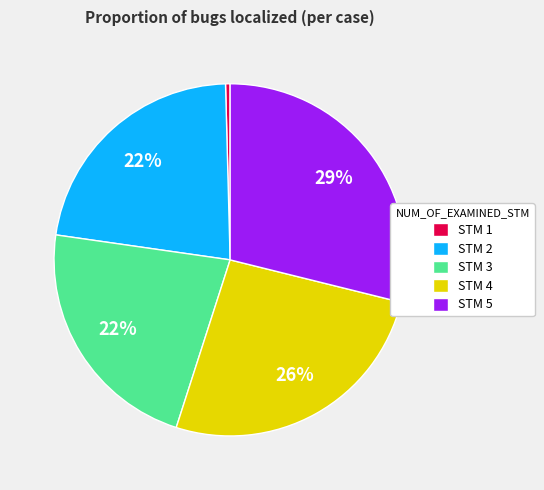

Is there any slice that represents more than half of the pie?

No